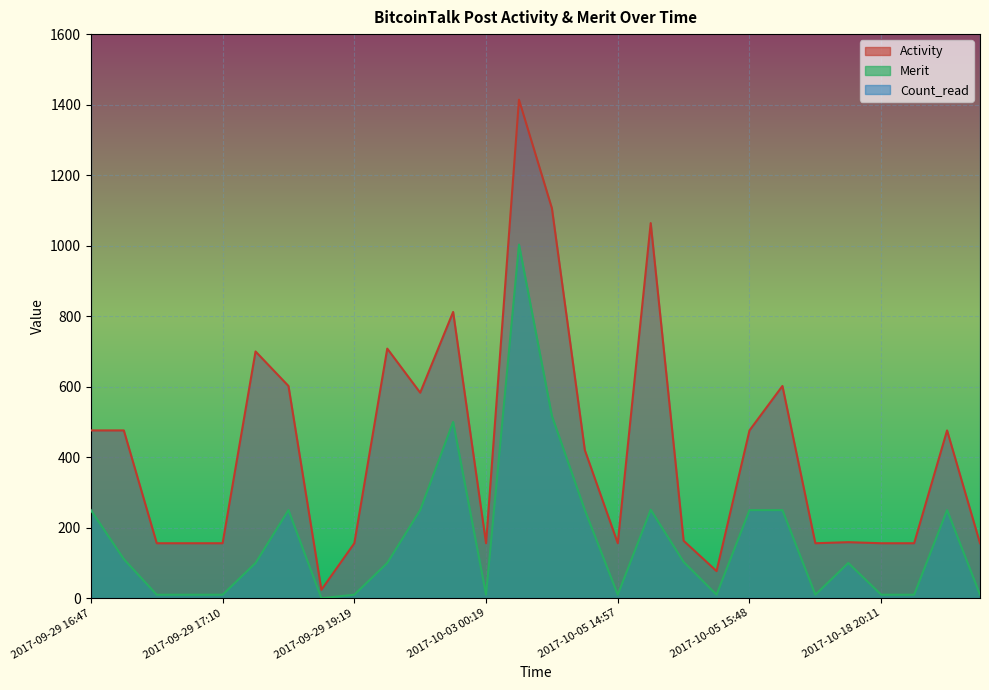

At which category does Merit reach its first local valley?

2017-09-29 18:56